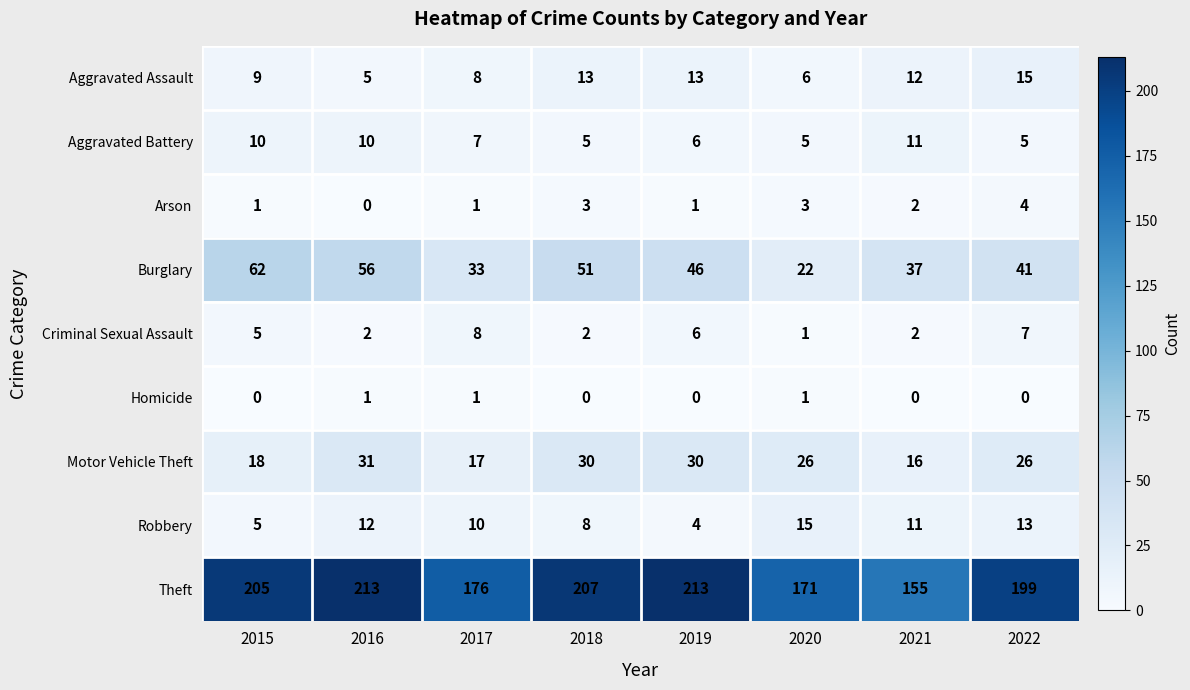

Which series changed the most between 2016 and 2017?

Theft